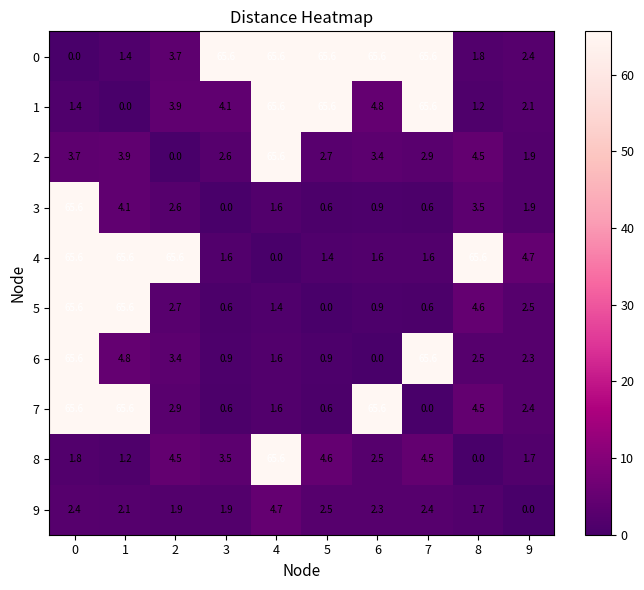

What is the greatest value displayed?

65.6